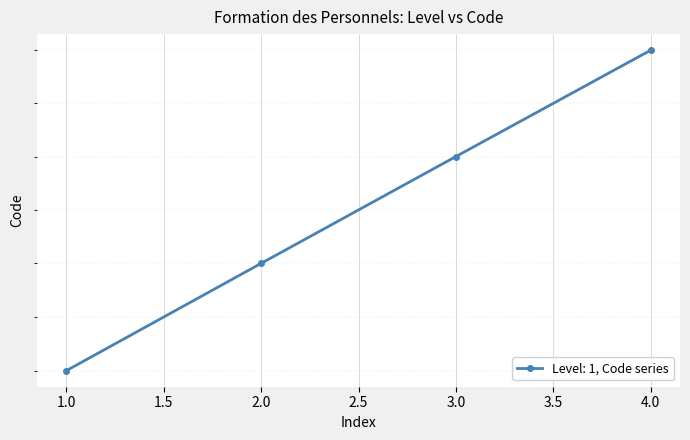

Is it true that the value at 4.0 is 3011?

False